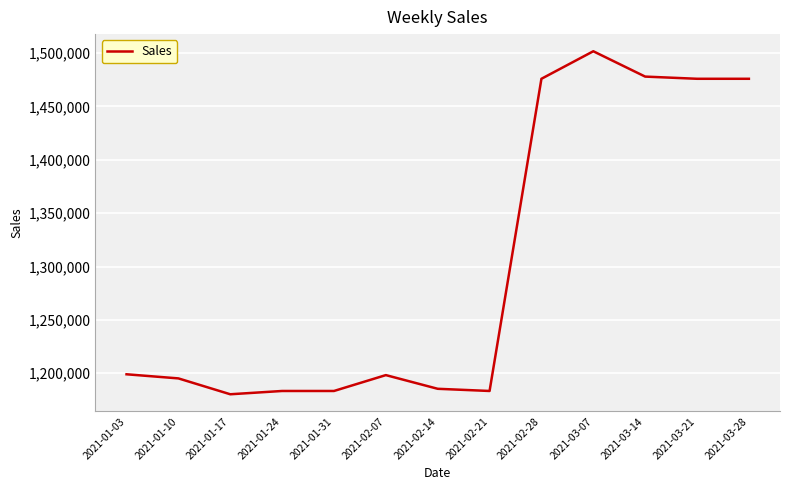

Approximately how many times larger is the value at 2021-02-14 compared to 2021-01-17?

1.0